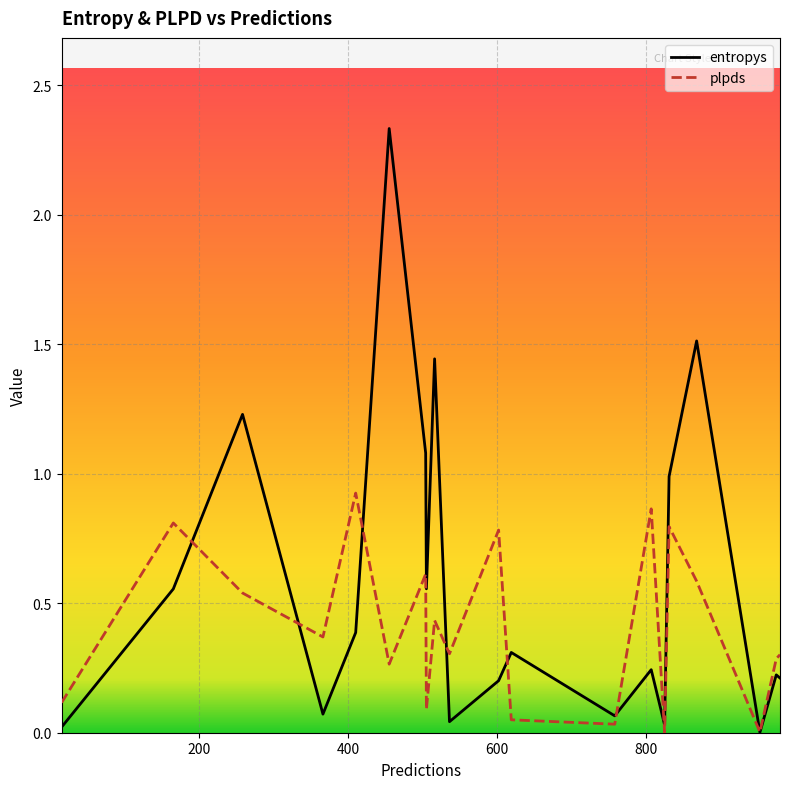

True or false: entropys and plpds cross at least once.

True